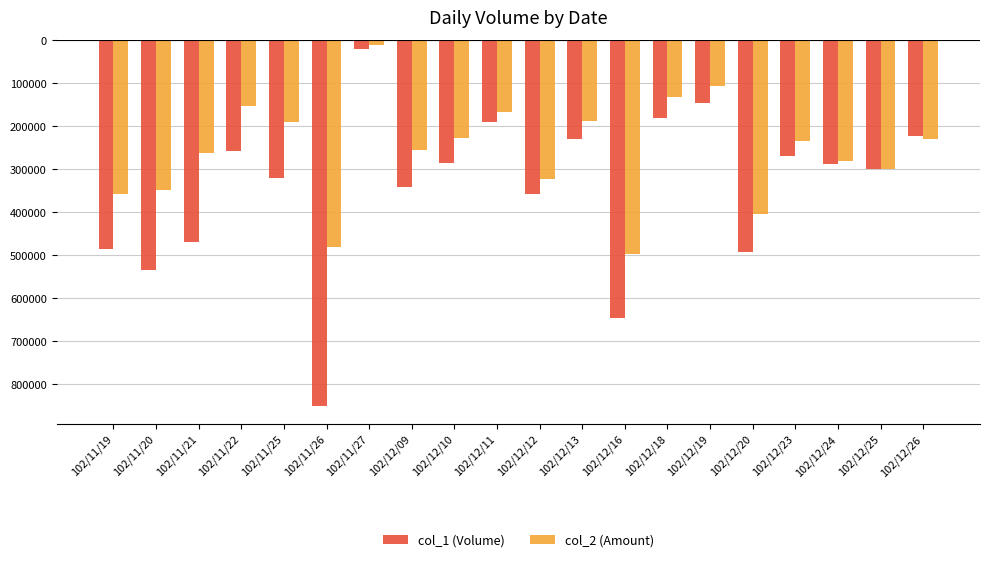

Does the chart contain stacked bars?

No